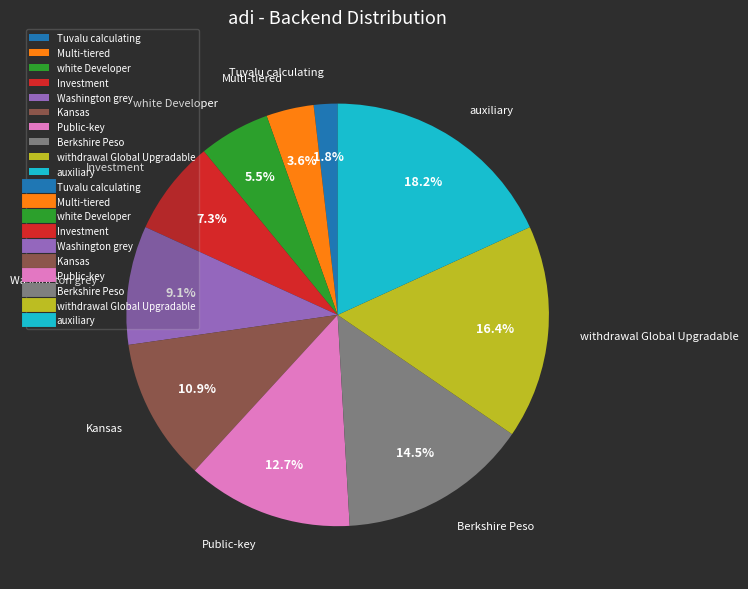

Approximately how many times larger is the value at Berkshire Peso compared to auxiliary?

0.8